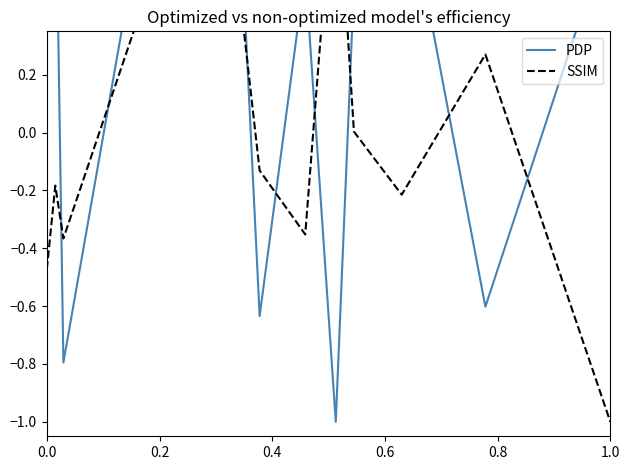

What is the difference between the second highest and minimum values in the PDP series?

1.9